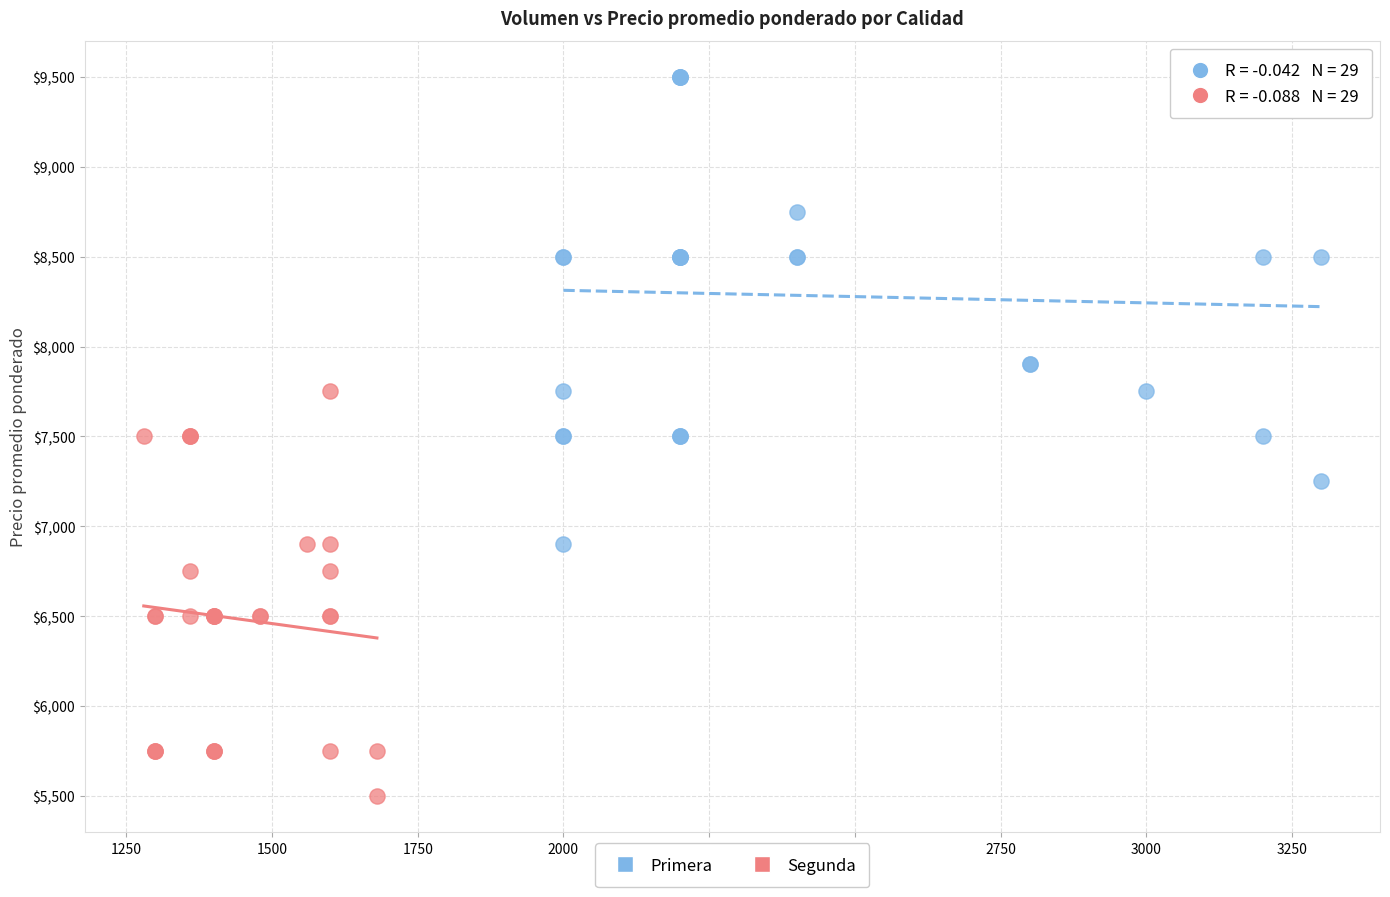

Which series reaches the maximum Y coordinate?

Primera